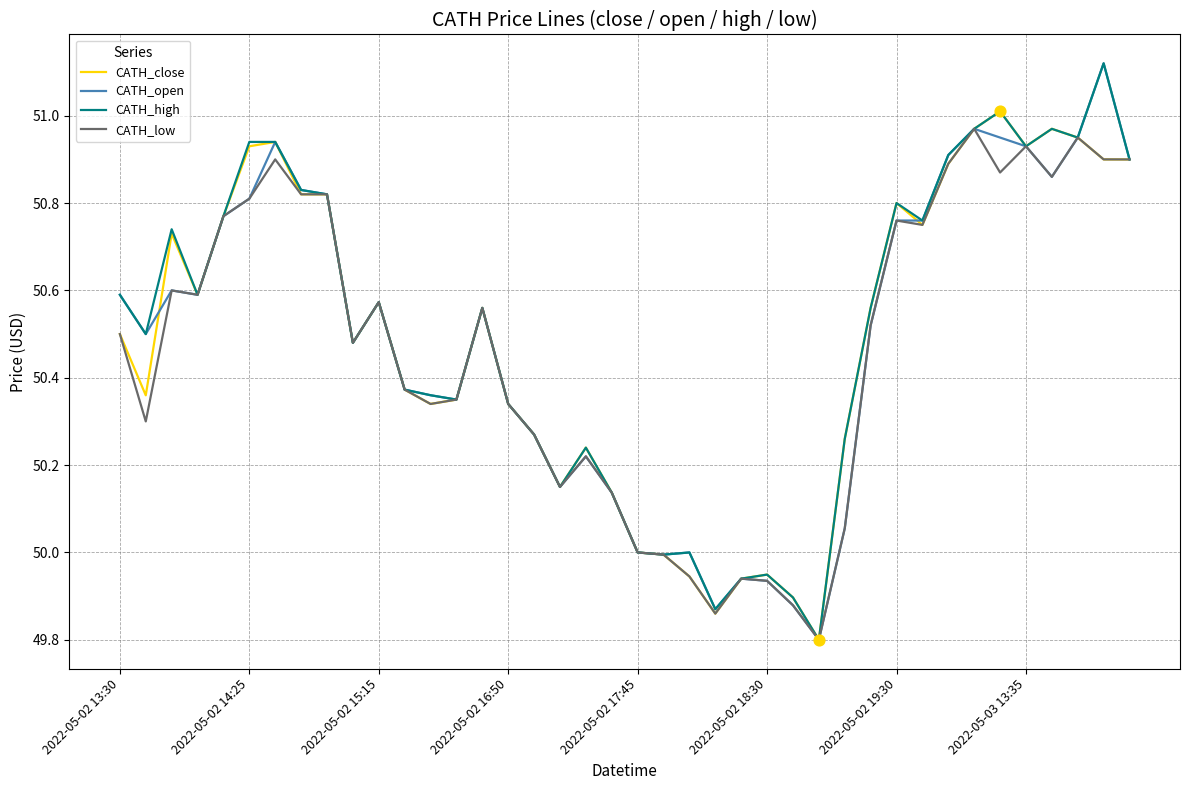

What are all the series names shown in the legend?

CATH_close, CATH_open, CATH_high, CATH_low